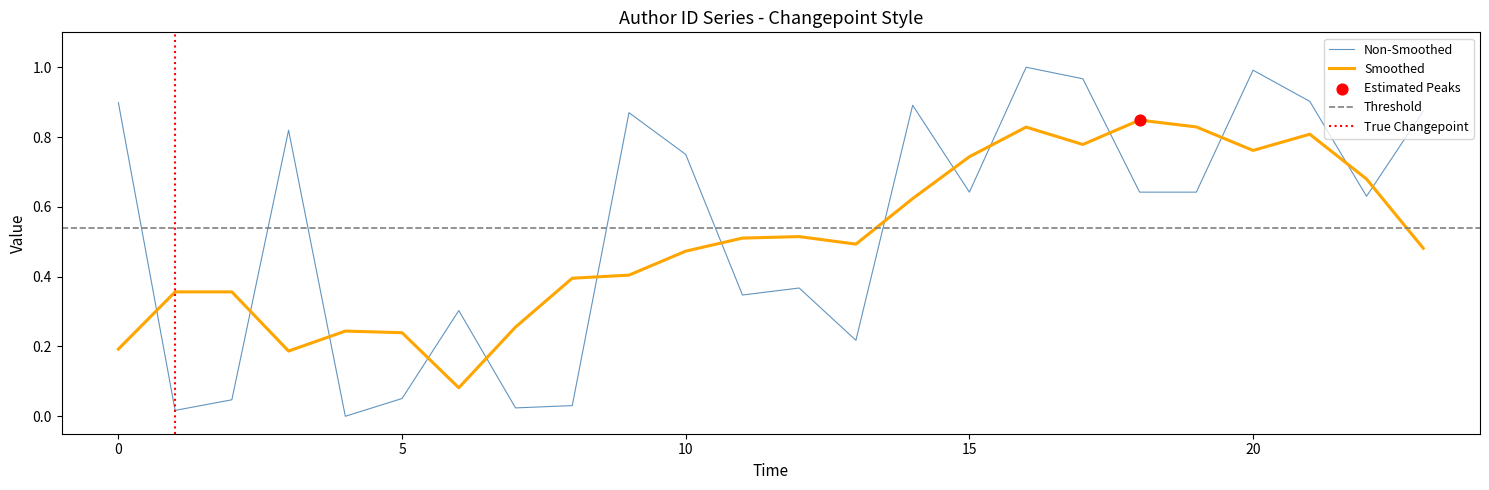

What is the change in value from 4 to 14?

+0.9